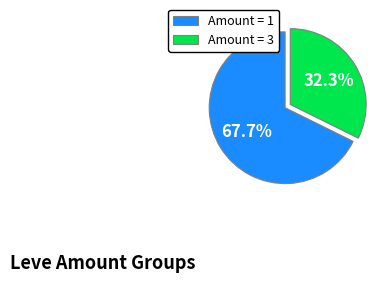

Which slice is the largest?

Amount = 1